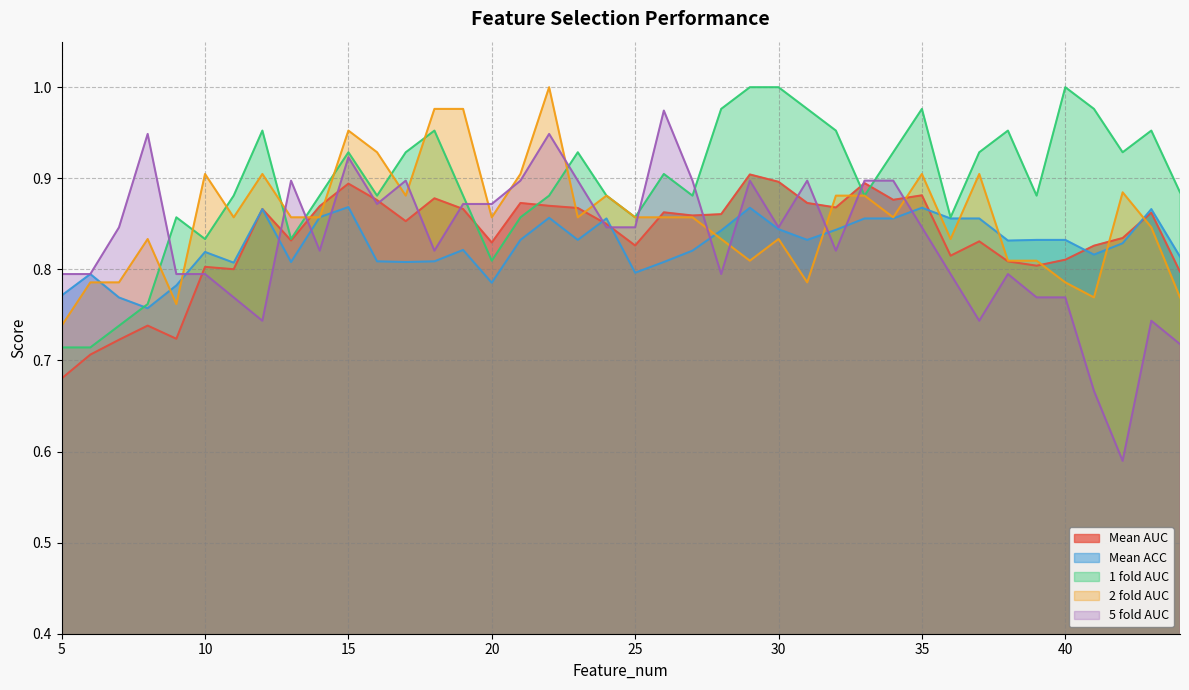

What is the value of the Mean ACC point at the 16th from the left?

0.8